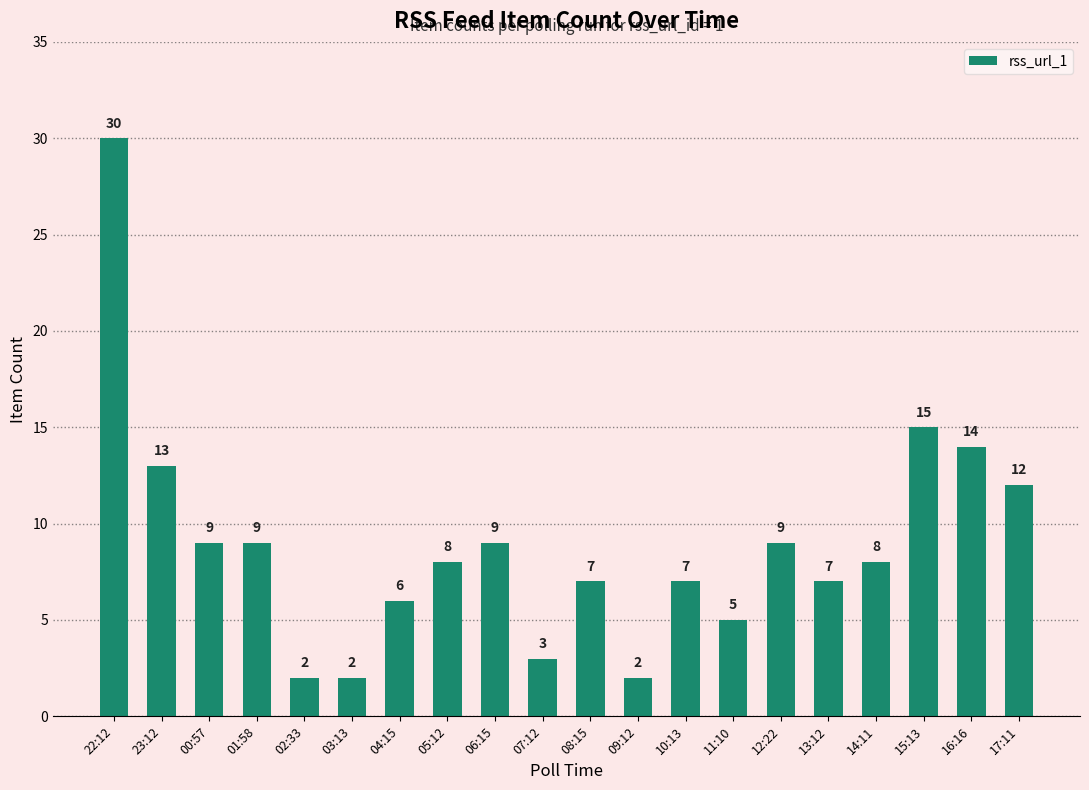

Reading right to left, transcribe all the data shown in this chart.

17:11=12	16:16=14	15:13=15	14:11=8	13:12=7	12:22=9	11:10=5	10:13=7	09:12=2	08:15=7	07:12=3	06:15=9	05:12=8	04:15=6	03:13=2	02:33=2	01:58=9	00:57=9	23:12=13	22:12=30